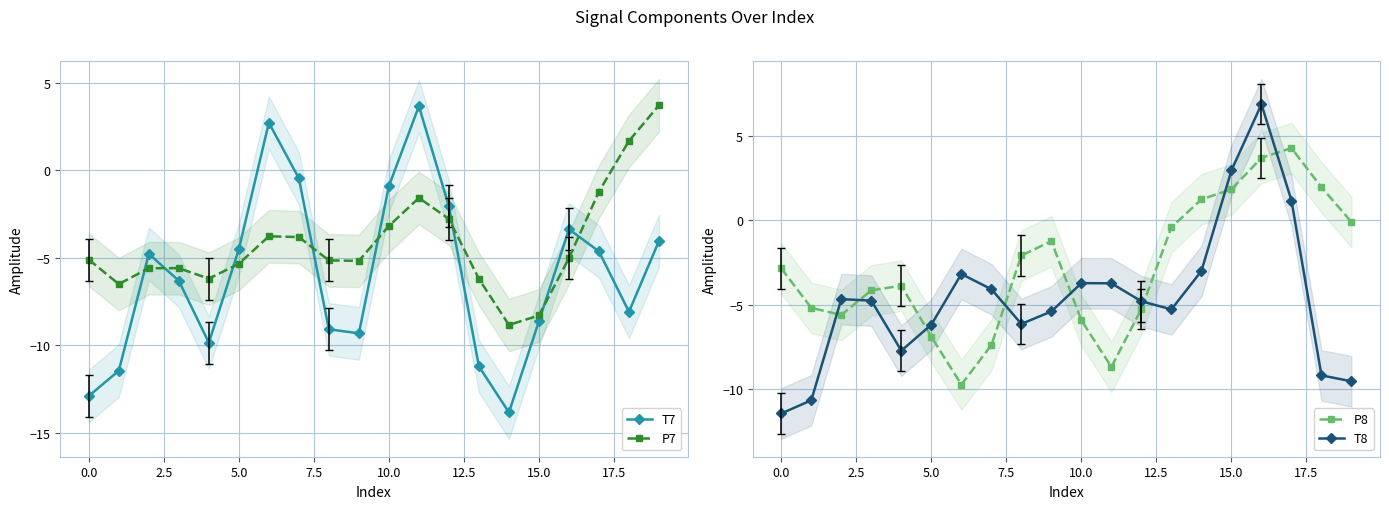

Which series has the largest range (max minus min)?

T8